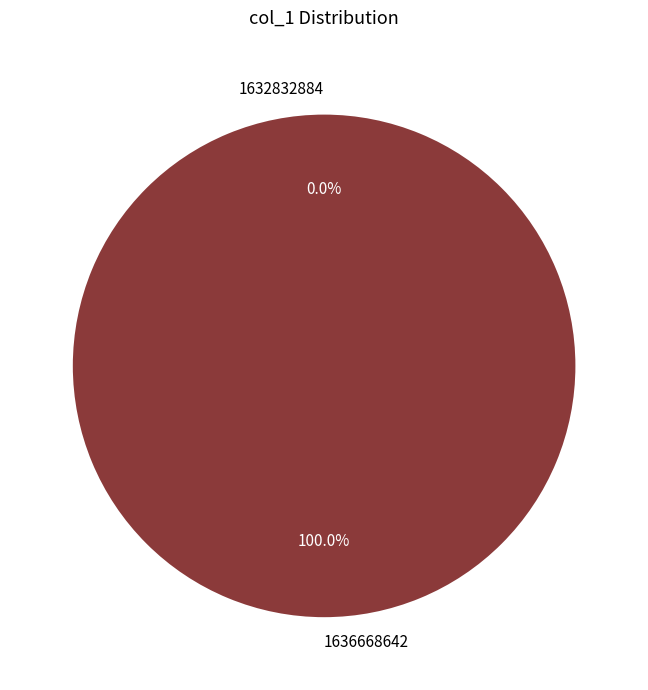

To the nearest percent, what portion does 1636668642 represent?

100%